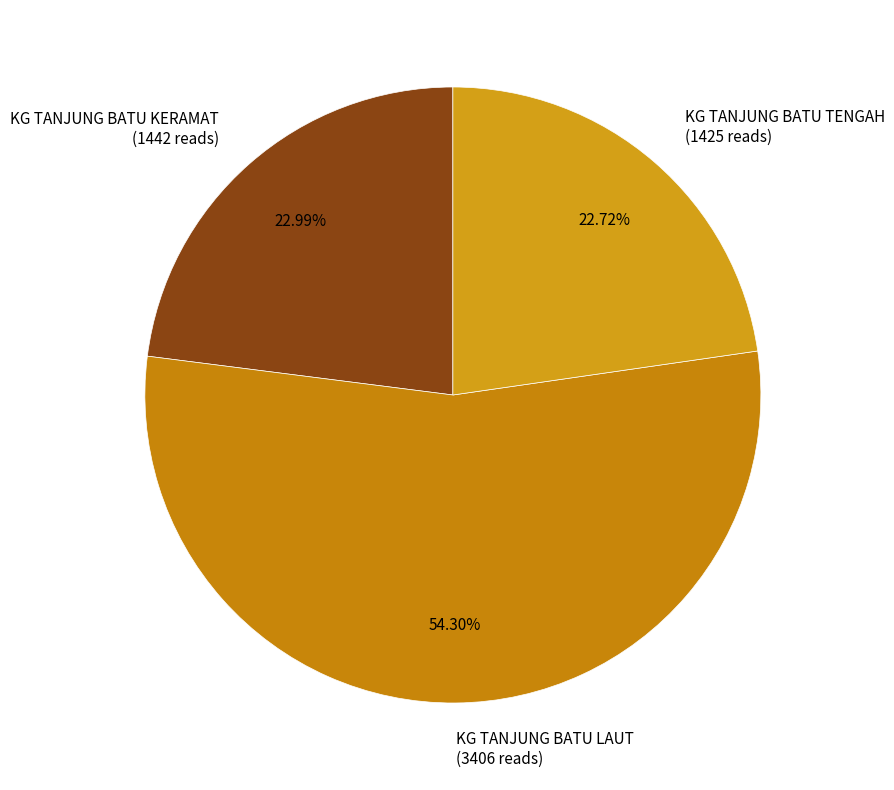

Combined, what portion of the pie is KG TANJUNG BATU LAUT and KG TANJUNG BATU KERAMAT?

77.3%